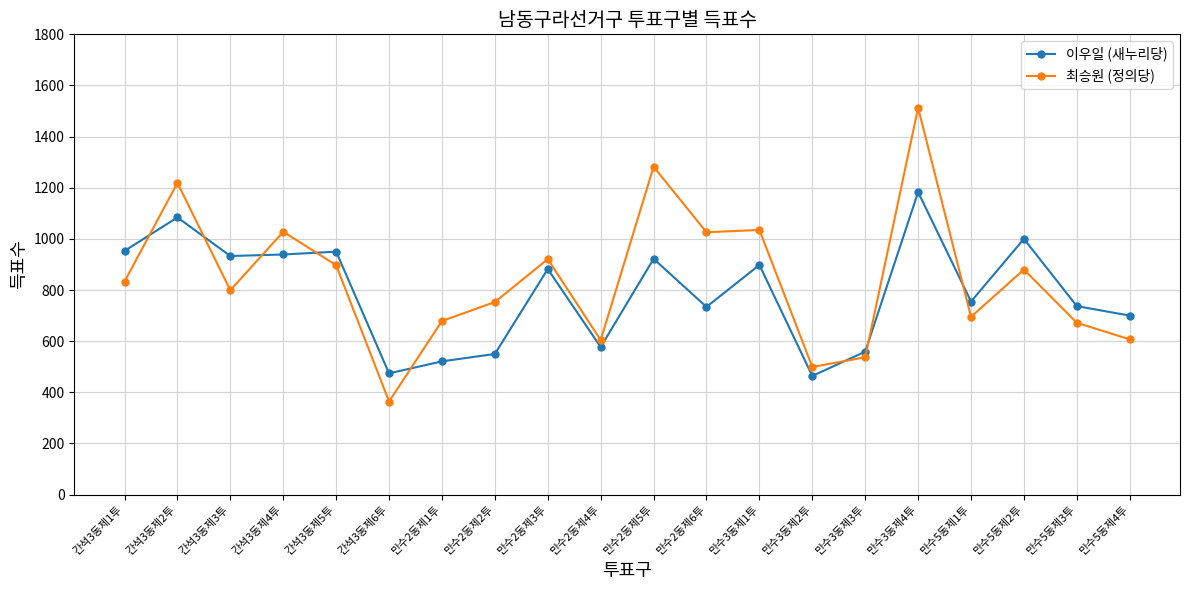

Which series has the widest spread of values?

최승원 (정의당)